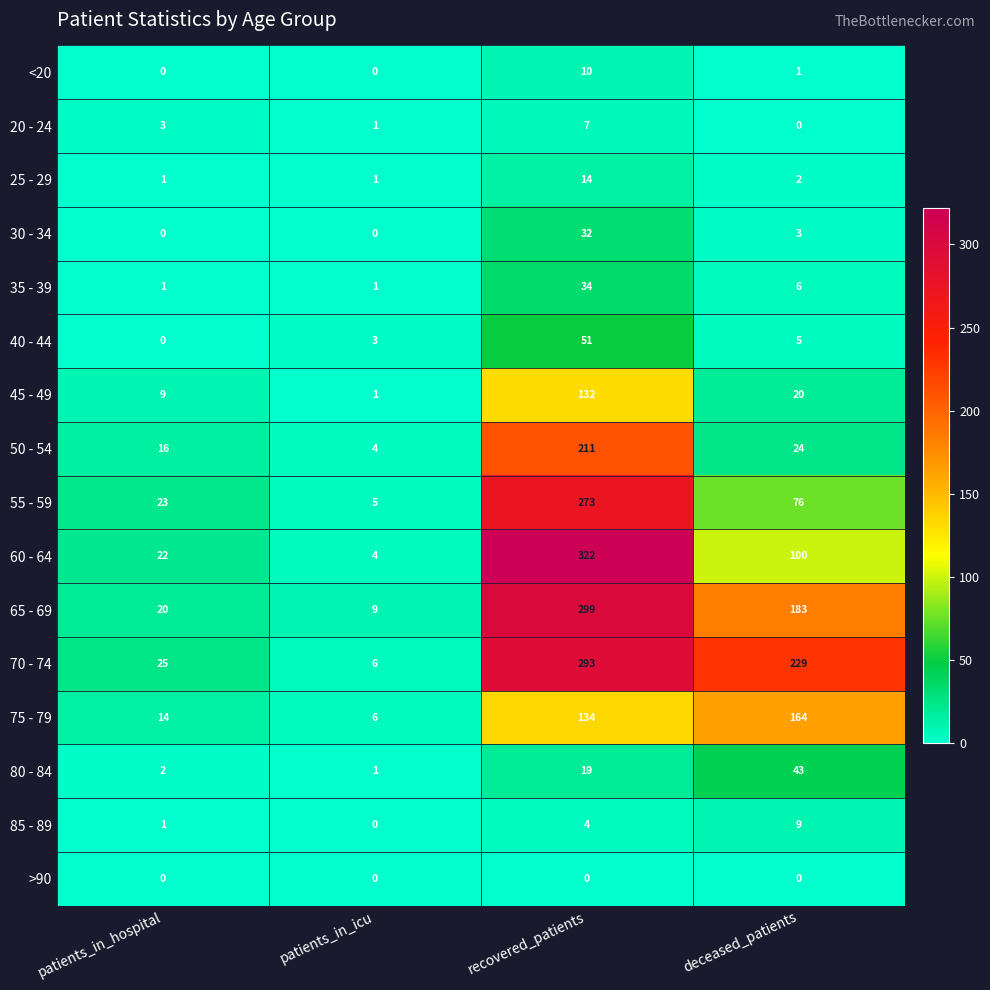

Which series has the widest spread of values?

60 - 64